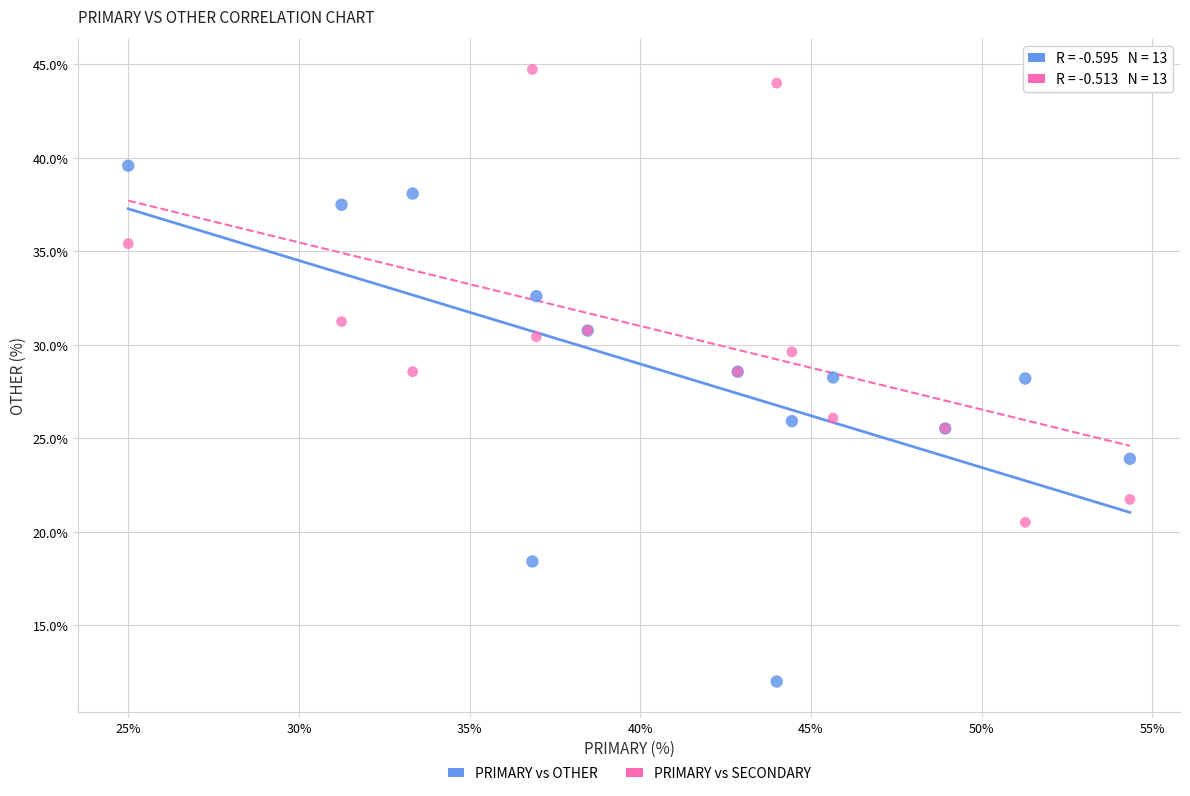

Which series has the widest spread of Y values?

PRIMARY vs OTHER